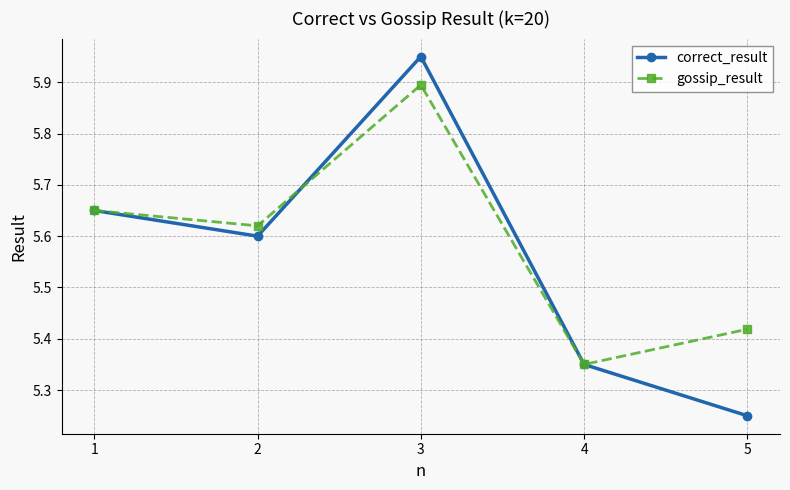

What is the difference between the second highest and second lowest values in the gossip_result series?

0.2